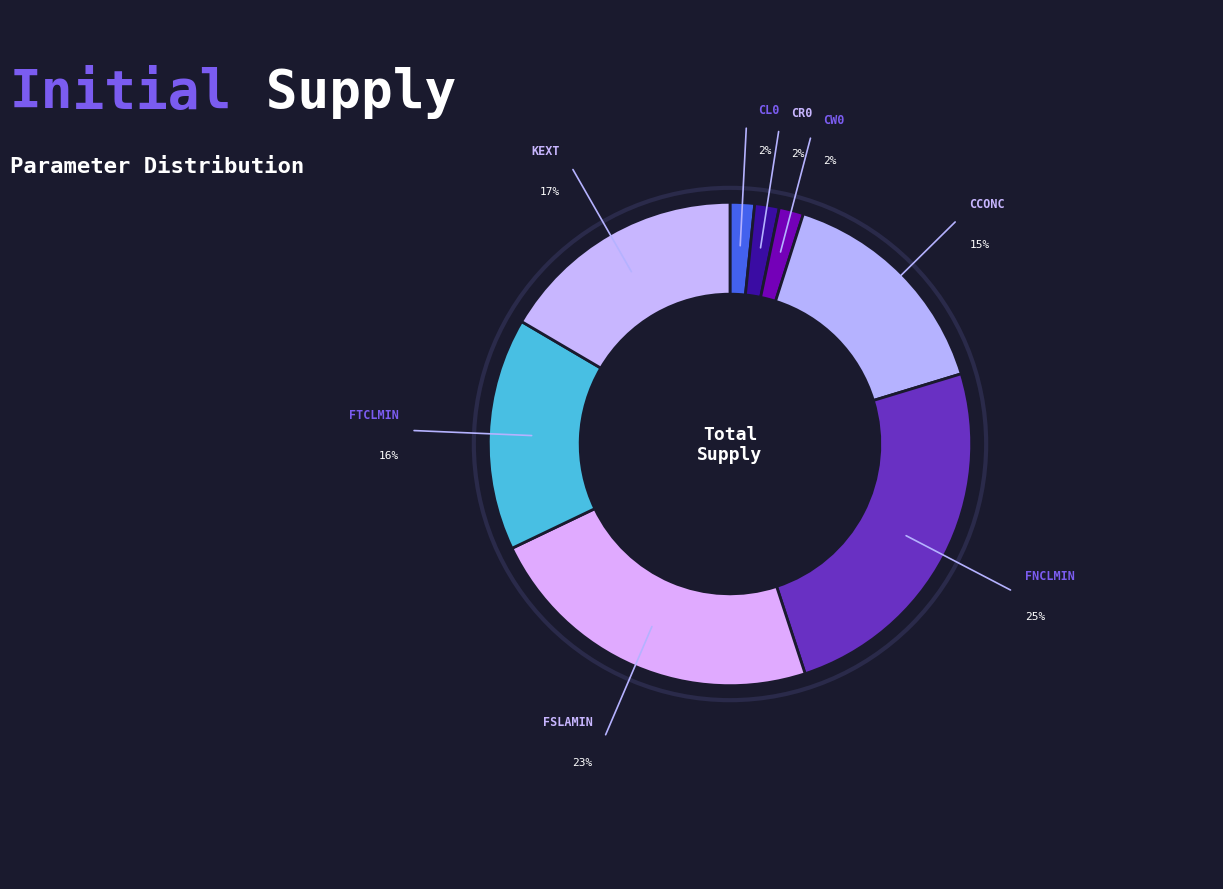

Which category has the biggest portion of the pie?

FNCLMIN